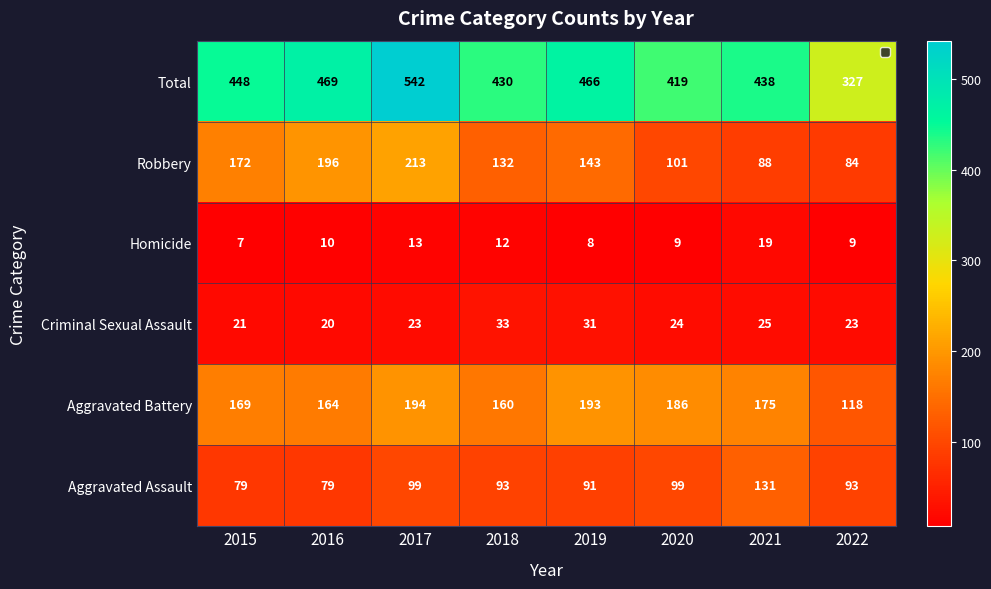

Count the number of data series in this chart.

6